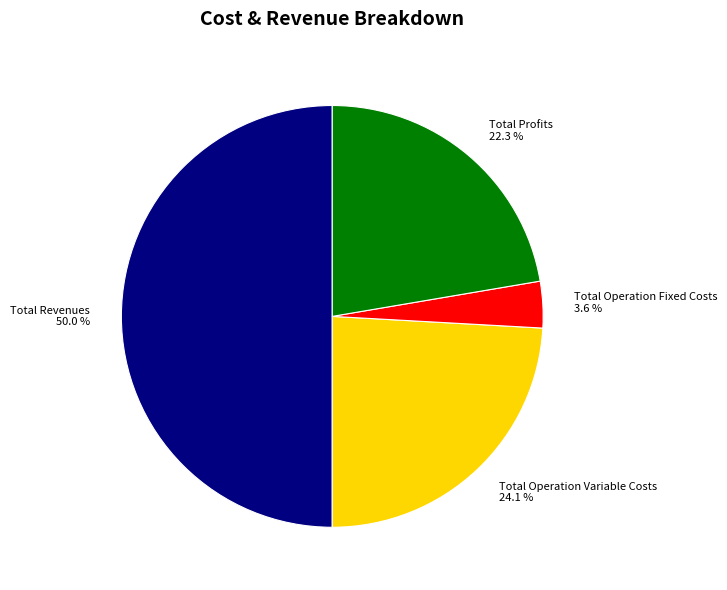

How much of the chart is everything except Total Profits?

77.7%